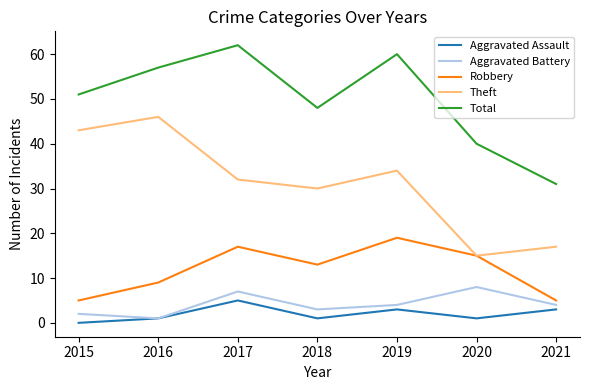

The value of Total at 2015 is 69. True or false?

False